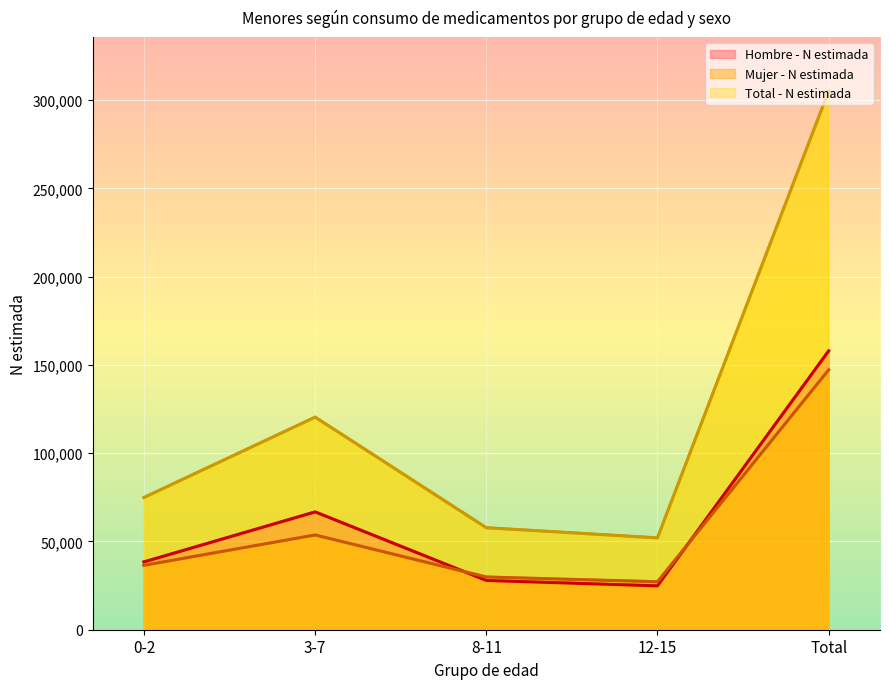

What position from the left is 0-2?

1